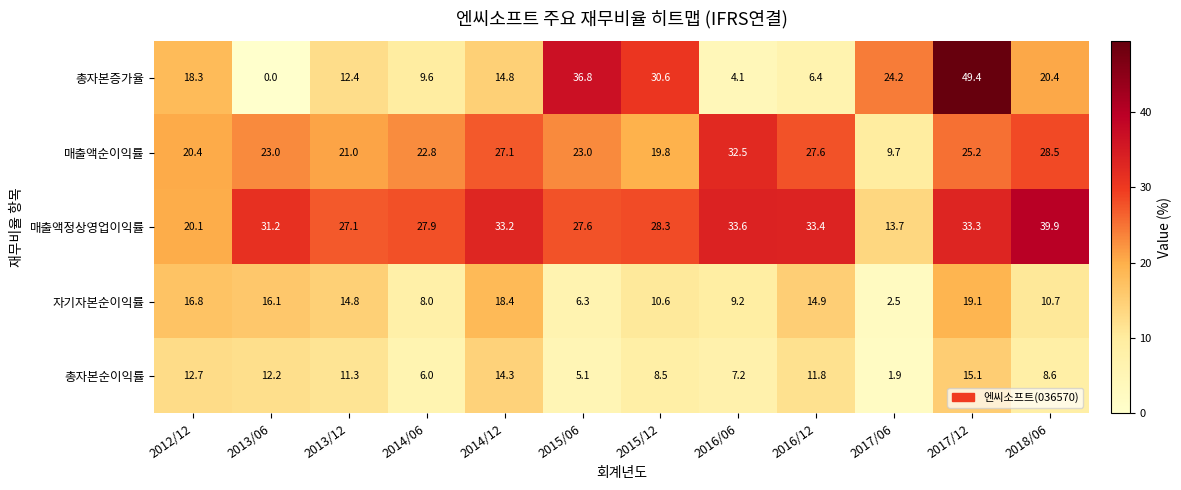

Which series changed the most between 2013/12 and 2016/06?

매출액순이익률